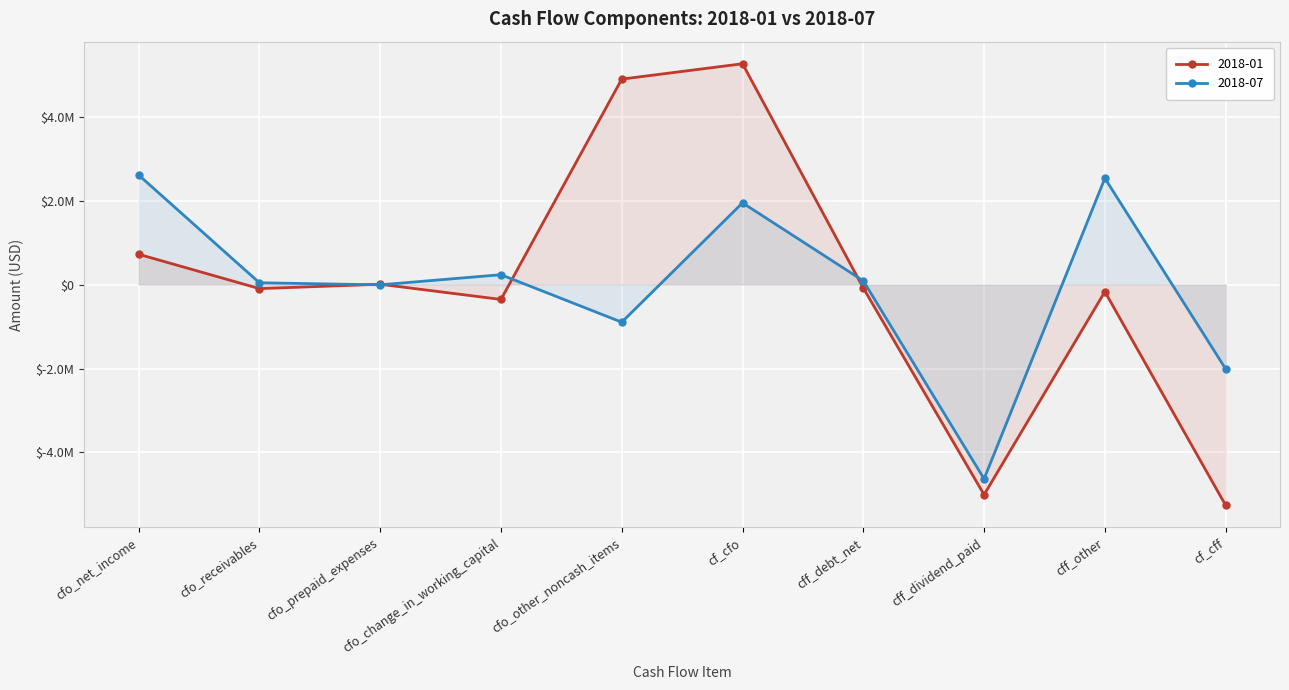

At which label does 2018-07 reach its peak?

cfo_net_income